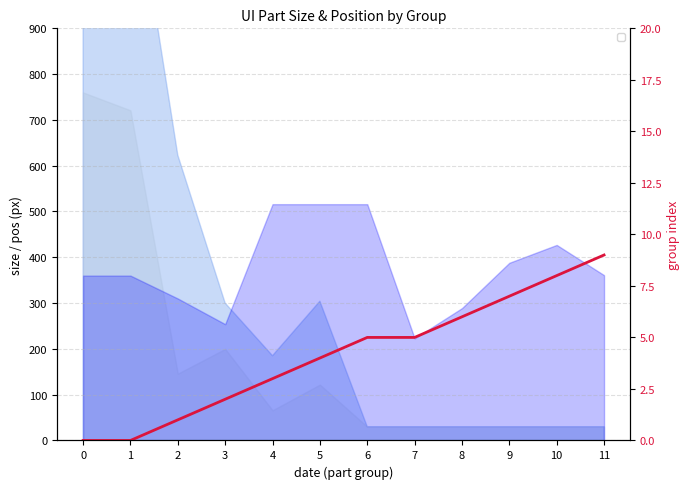

At which label is _PosY closest to 369?

11